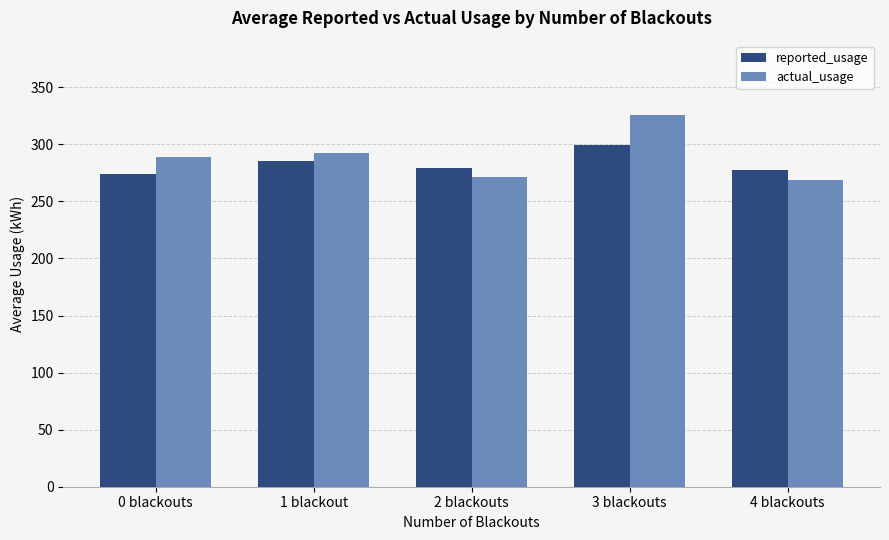

What is the difference between the maximum and minimum values in the reported_usage series?

25.6